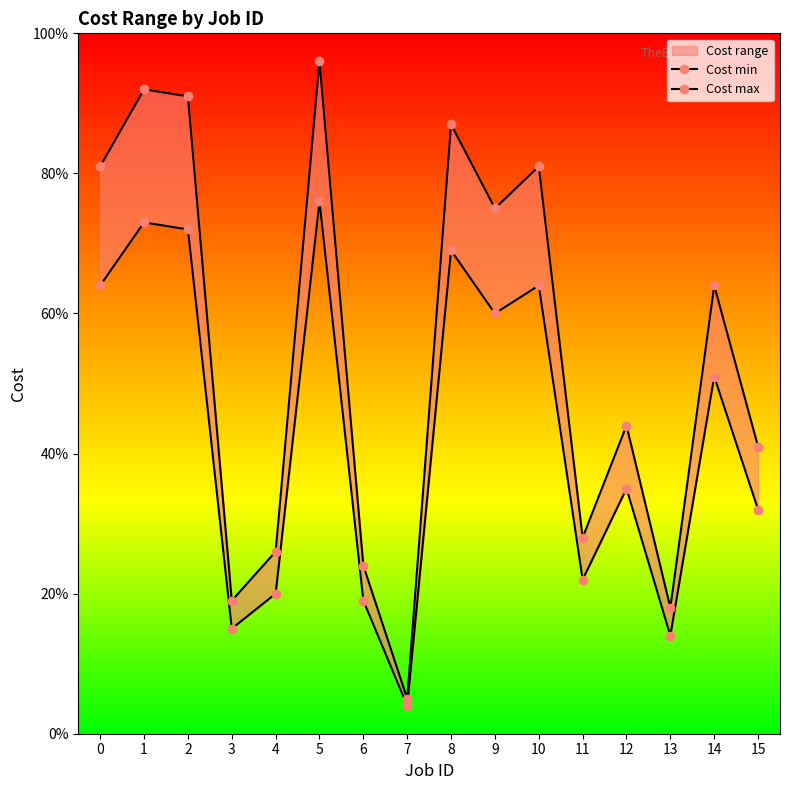

What is the approximate value of Cost max at 7?

5